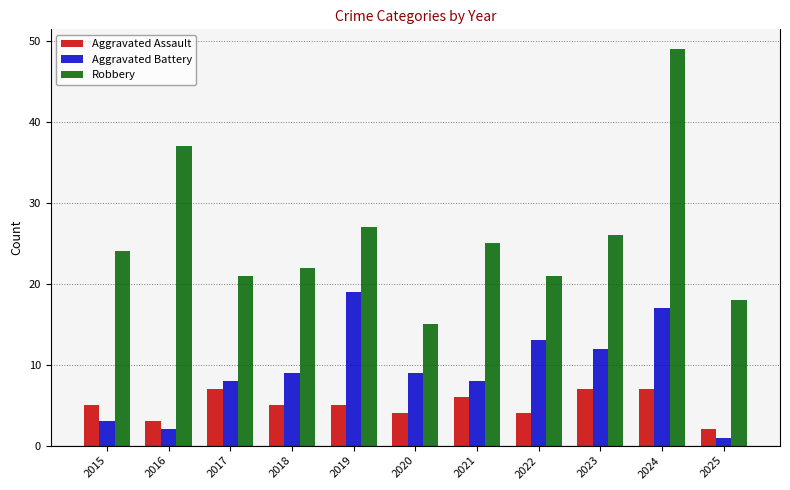

What is the total value across all series at 2025?

21